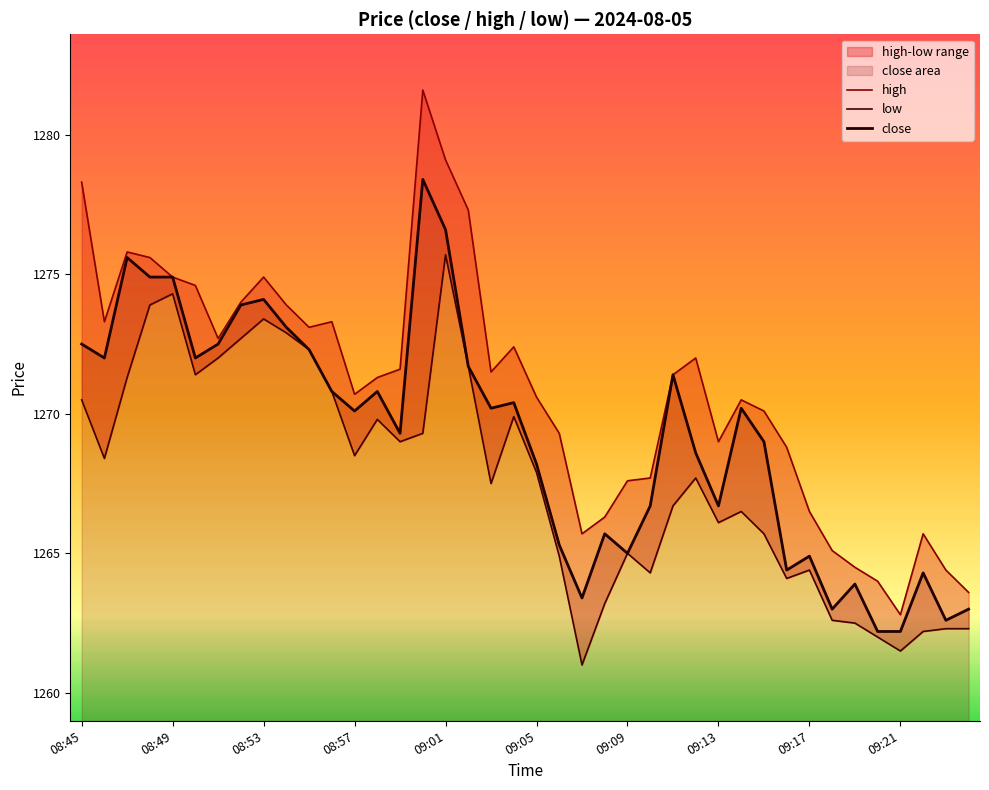

Is it true that close equals 1270.8 at 11?

True